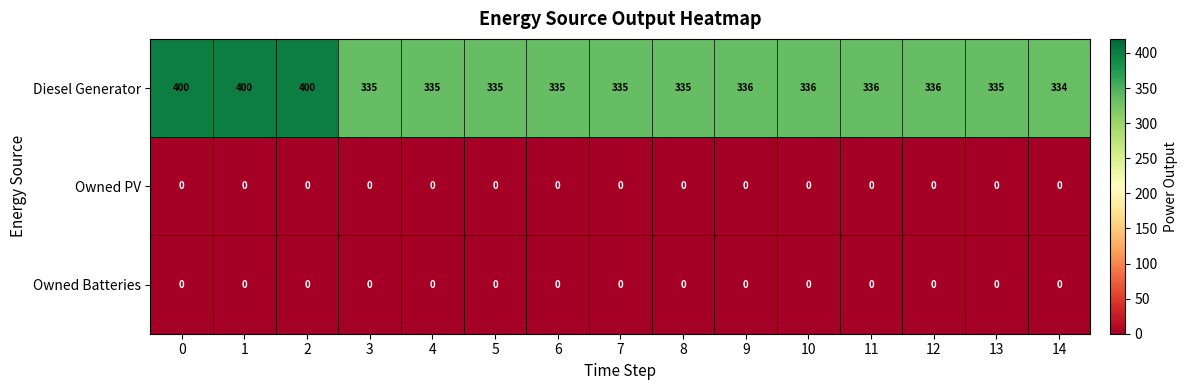

Is it true that Owned PV equals 0 at 6?

True